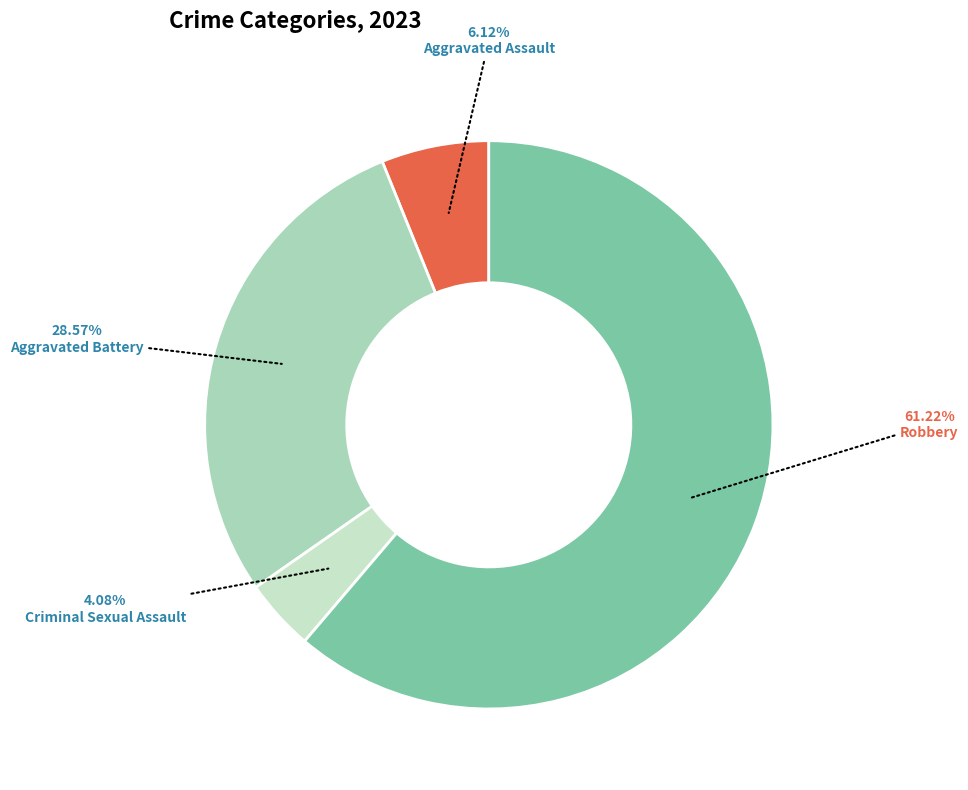

To the nearest percent, what is the difference between the largest and smallest slice percentages?

57%